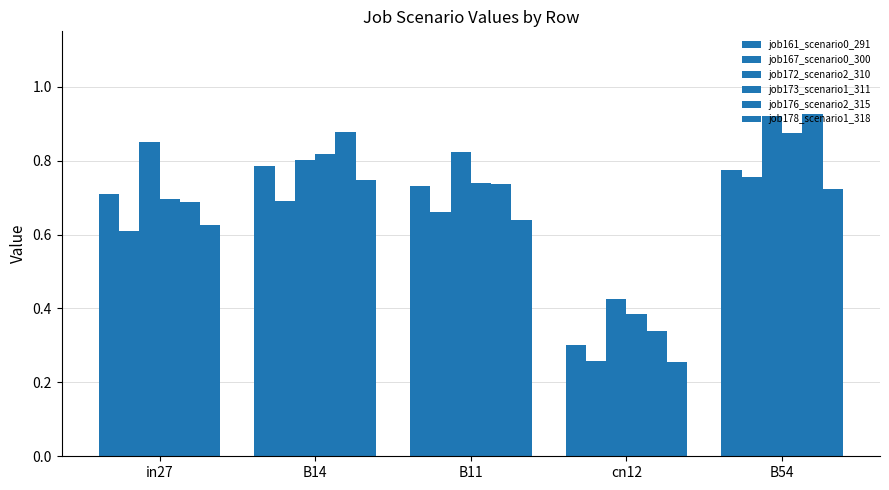

How many groups of bars are there?

5